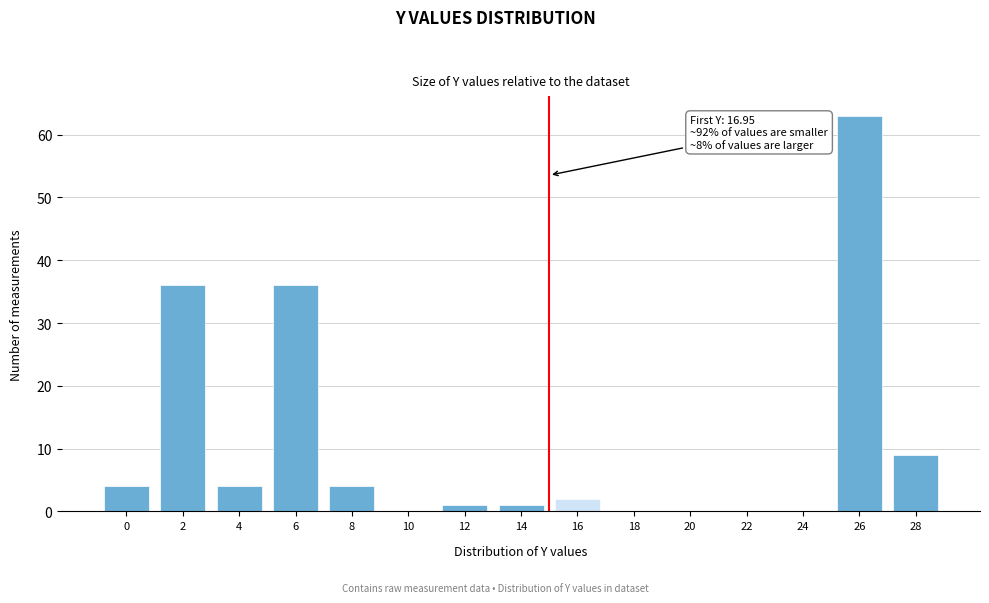

Reading right to left, transcribe all the data shown in this chart.

28=9	26=63	24=0	22=0	20=0	18=0	16=2	14=1	12=1	10=0	8=4	6=36	4=4	2=36	0=4